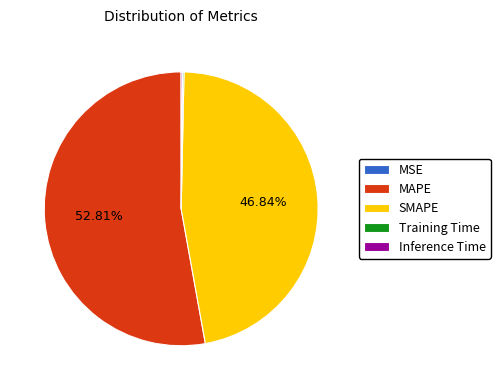

True or false: SMAPE accounts for 47% of the total.

True